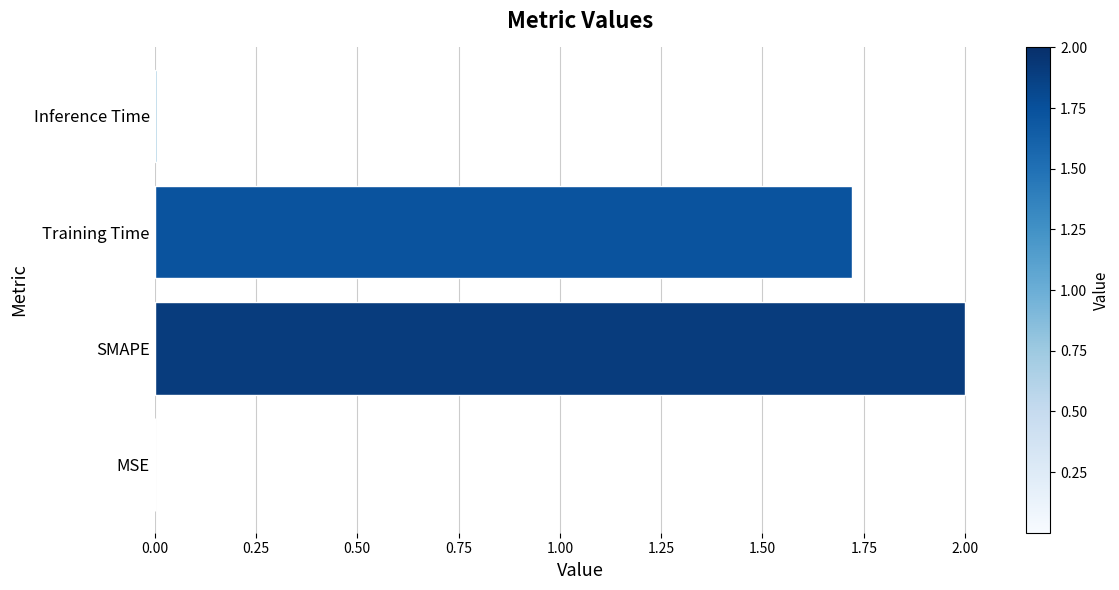

True or false: the data shows 1.0 at Training Time.

False